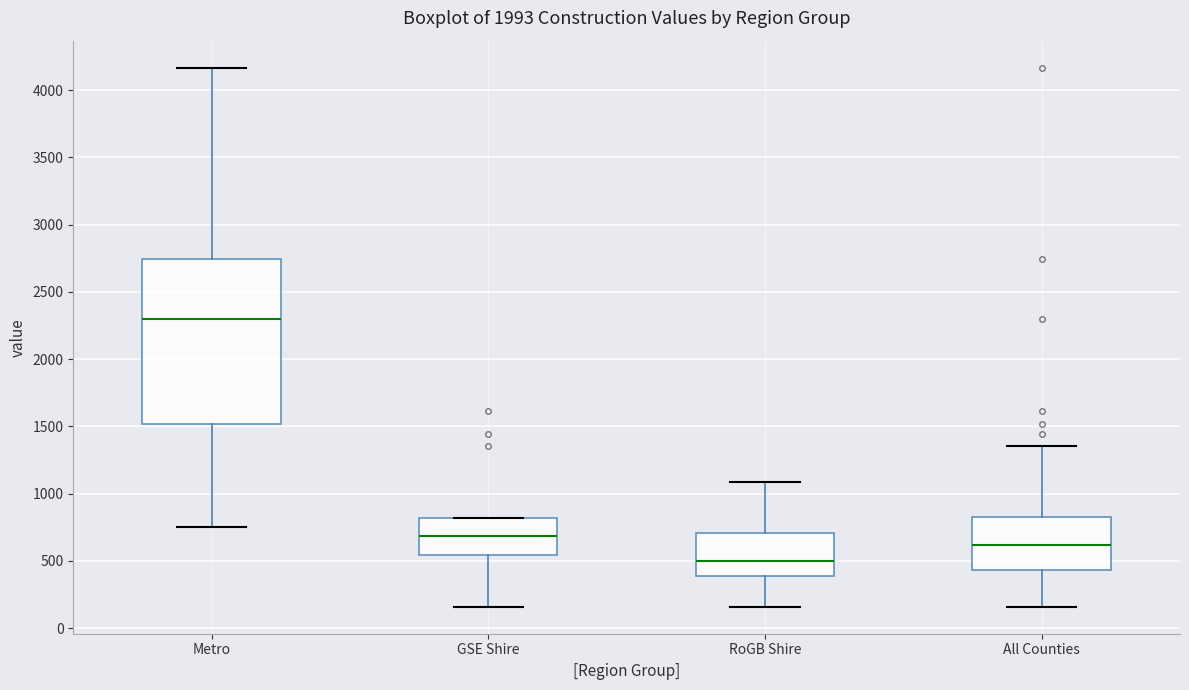

Reading left to right, transcribe this box plot: for each box, give where its median line is, the range the box spans, and where its two whiskers end, as read against the y-axis. The values are not printed on the chart, so give them approximately, as read against the axis.

Metro: median 2300, box 1500 to 2750, whiskers 750 to 4150
GSE Shire: median 700, box 550 to 800, whiskers 150 to 800
RoGB Shire: median 500, box 400 to 700, whiskers 150 to 1100
All Counties: median 600, box 450 to 850, whiskers 150 to 1350